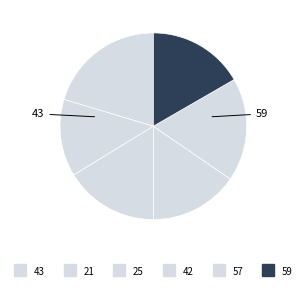

What is the largest slice in the pie chart?

43